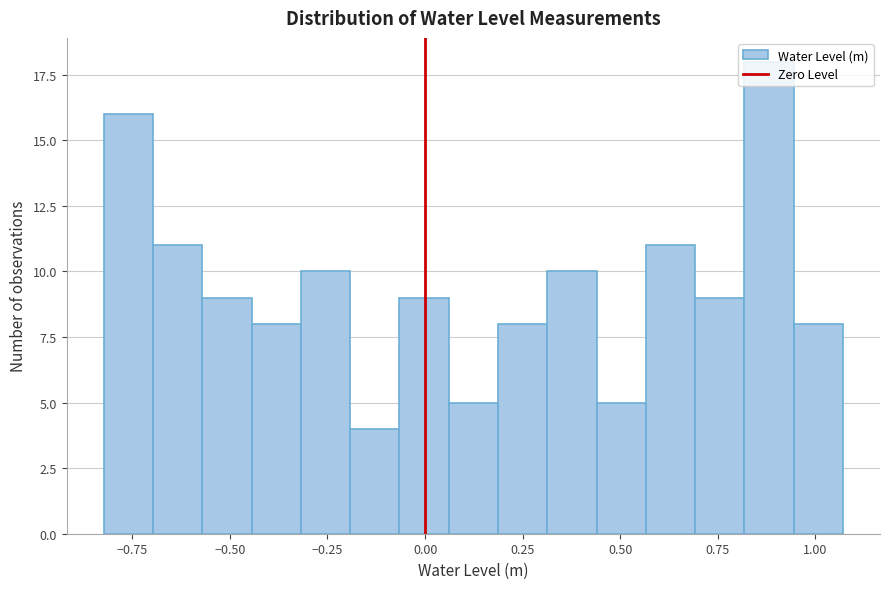

Read against the x-axis, roughly where is the centre of the tallest bar?

0.90